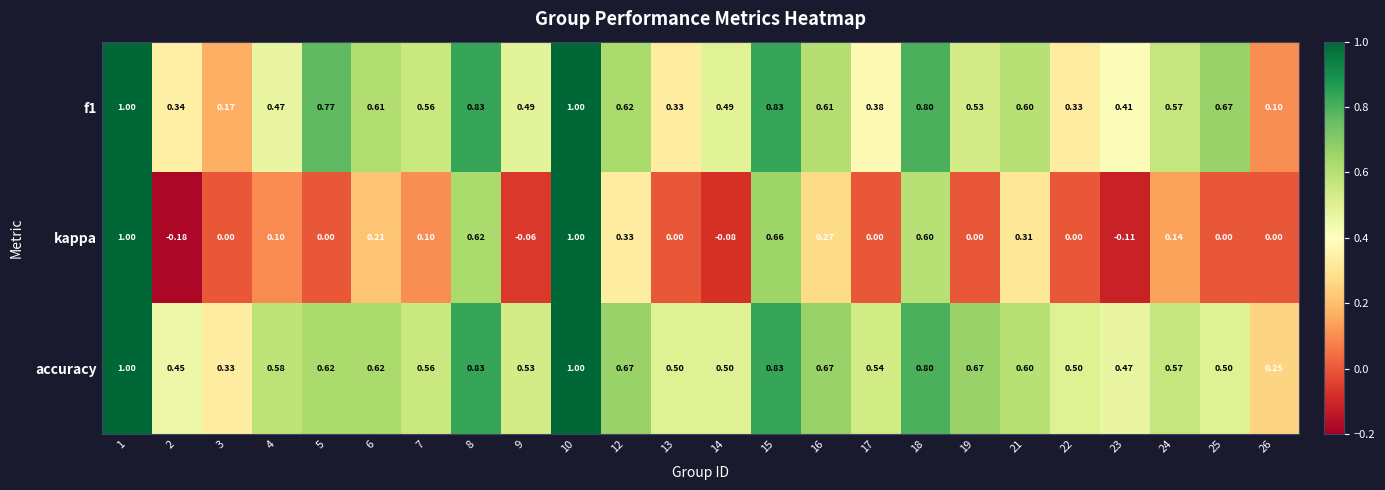

Which series changed the most between 1 and 14?

kappa